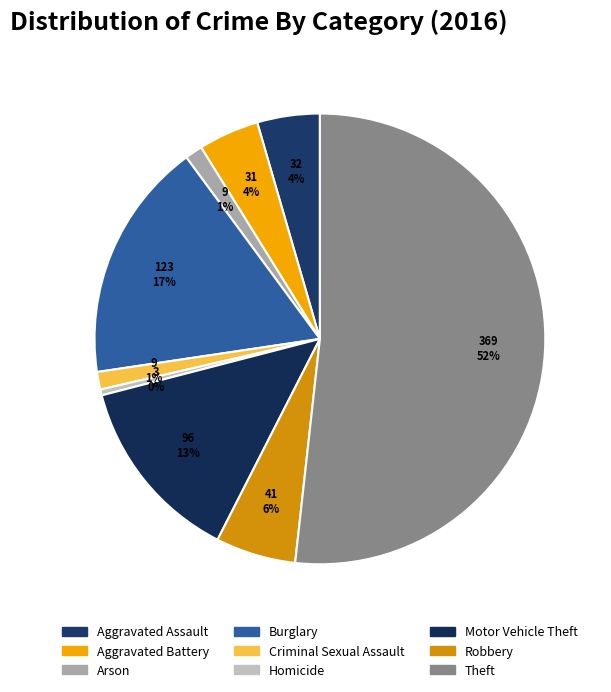

Which category has the biggest portion of the pie?

Theft